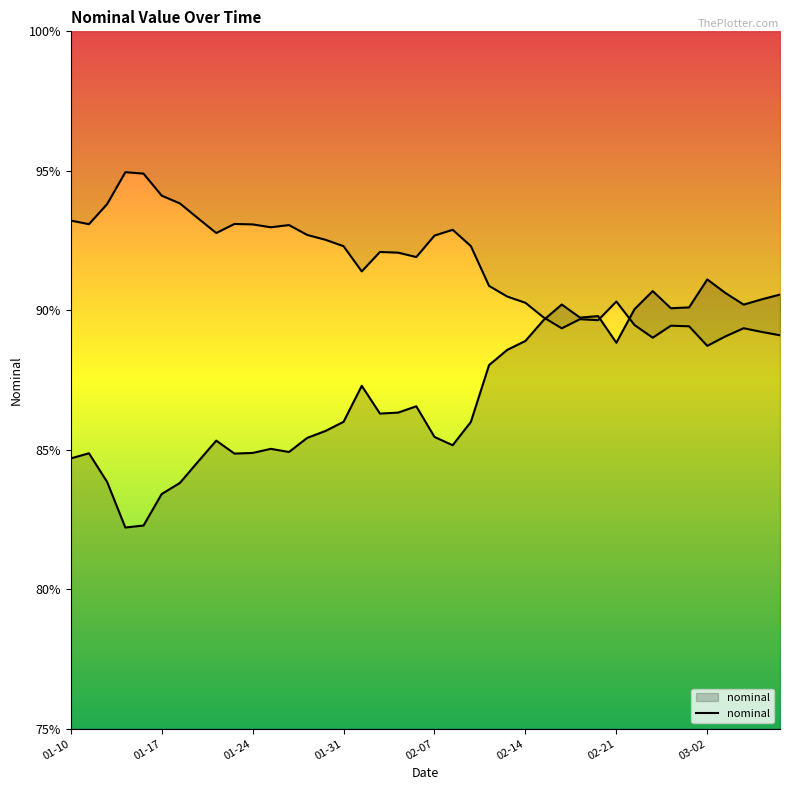

What is the difference between the second highest and minimum values?

8.5